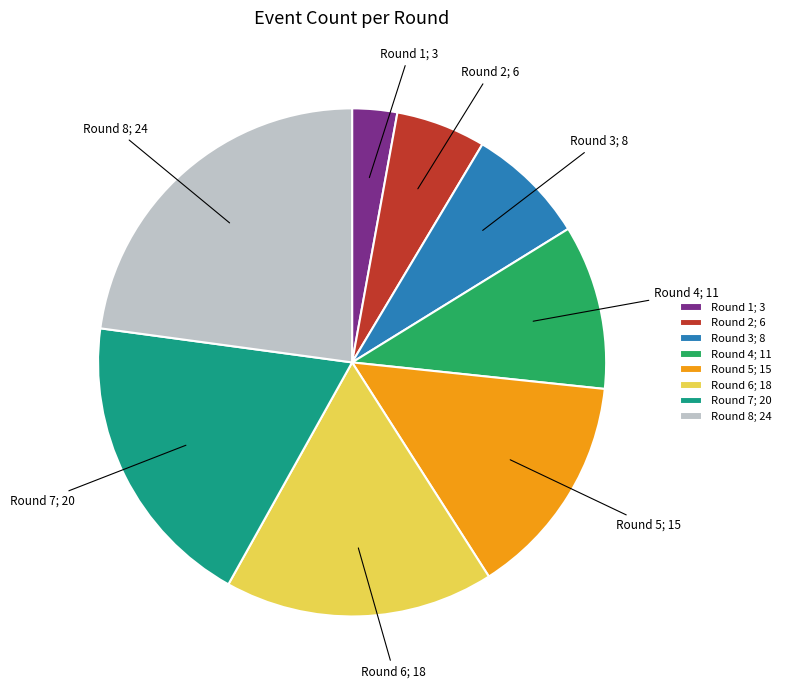

True or false: Round 3 accounts for 2% of the total.

False